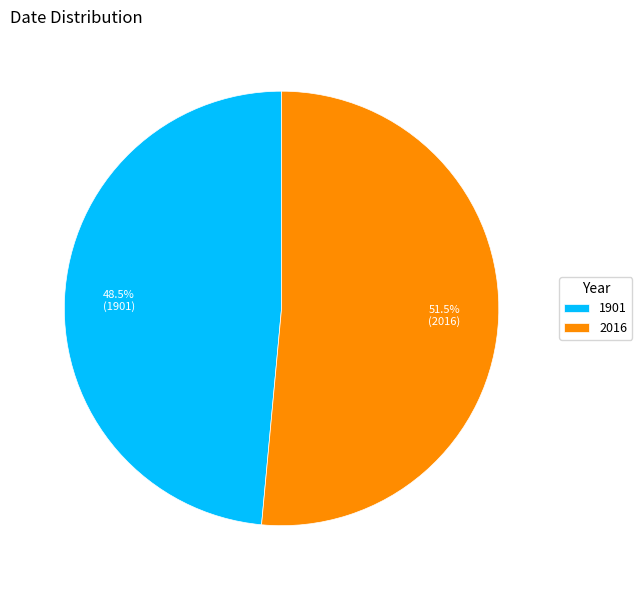

True or false: 2016 accounts for 65% of the total.

False